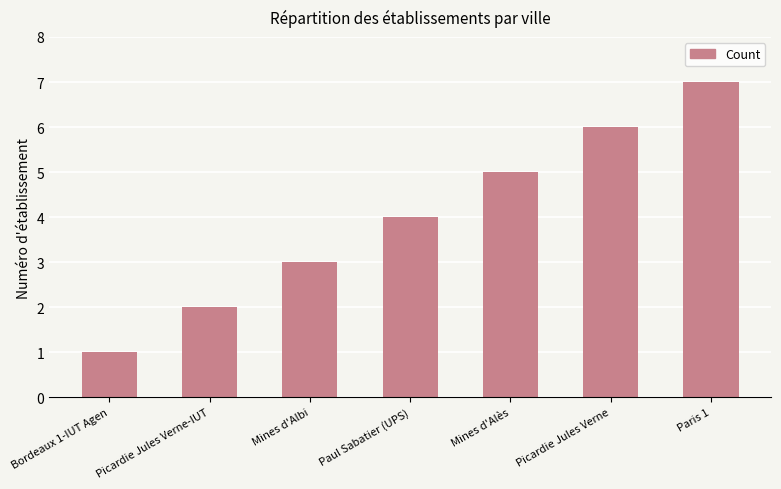

How many bars are there in total?

7